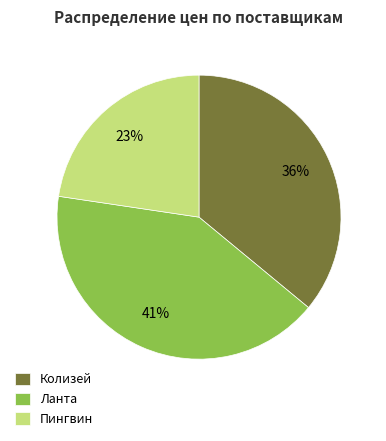

Which slice is the smallest?

Пингвин